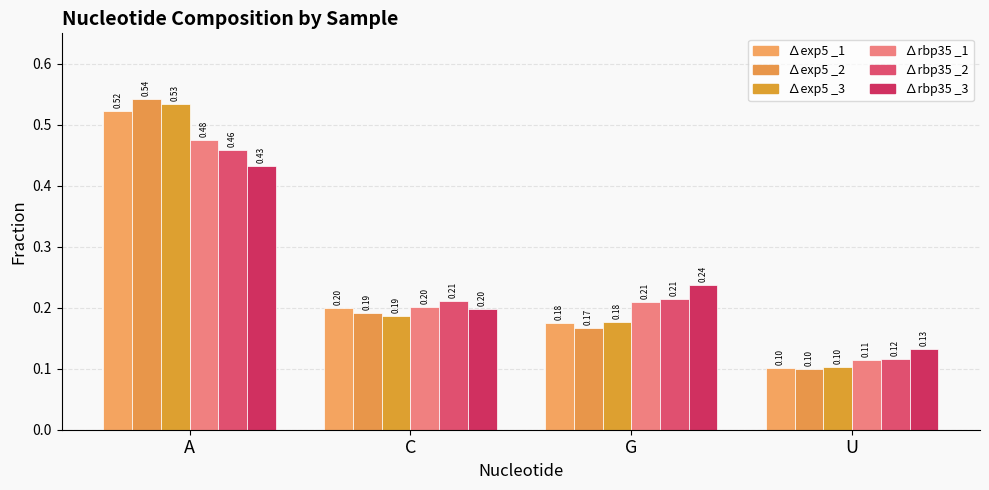

What is the greatest value displayed?

0.5